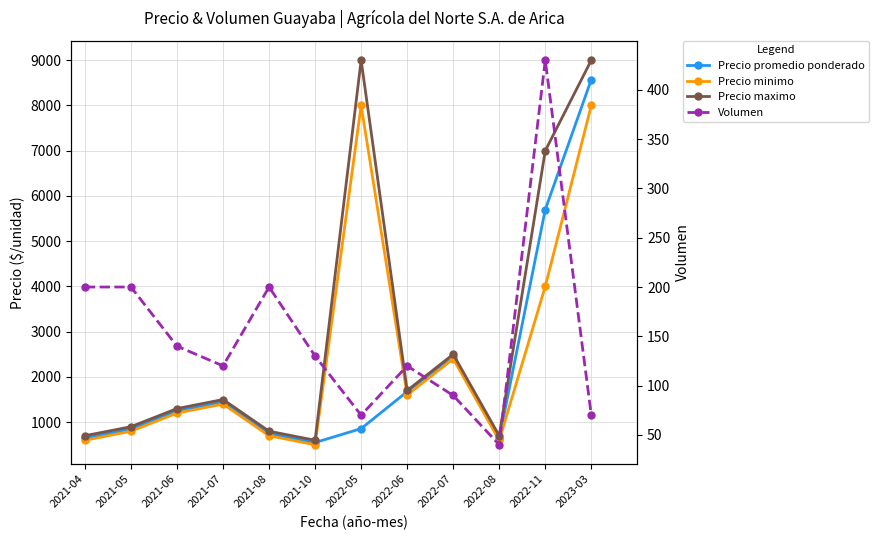

What are all the series names shown in the legend?

Precio promedio ponderado, Precio minimo, Precio maximo, Volumen